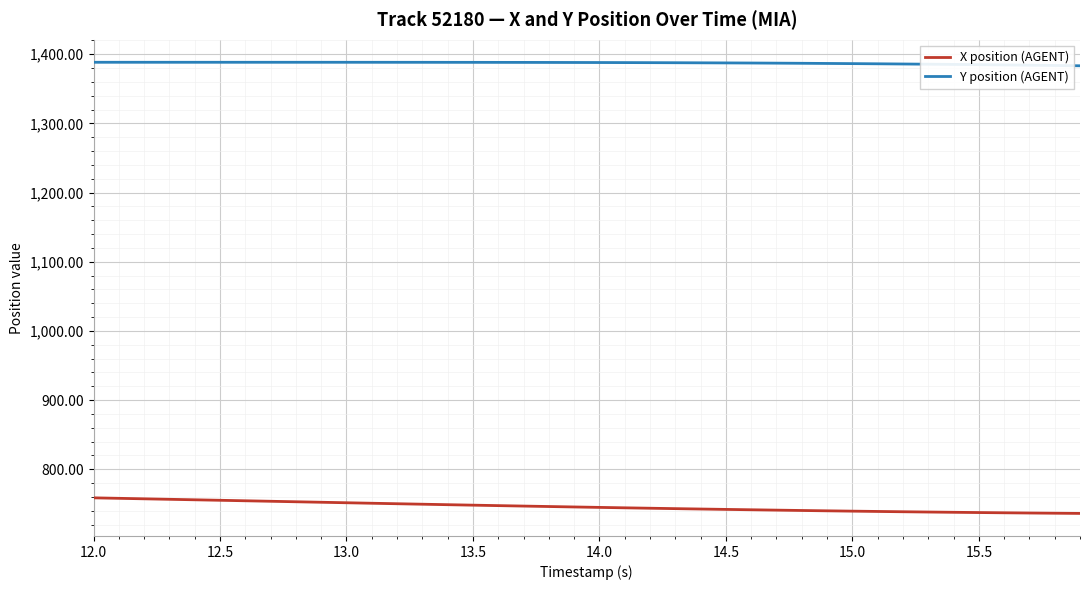

What is the difference between the maximum and minimum values in the X position (AGENT) series?

22.5